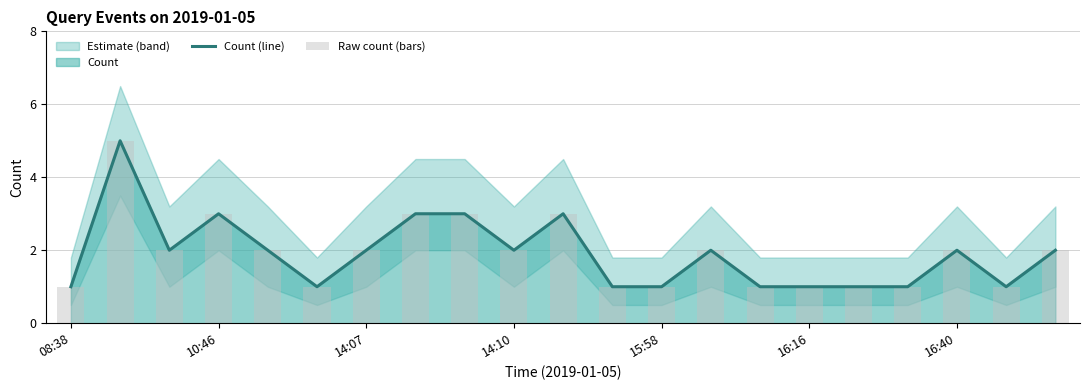

Is the value of Count (line) at 20 greater than the value of Raw count (bars) at 14:10?

No